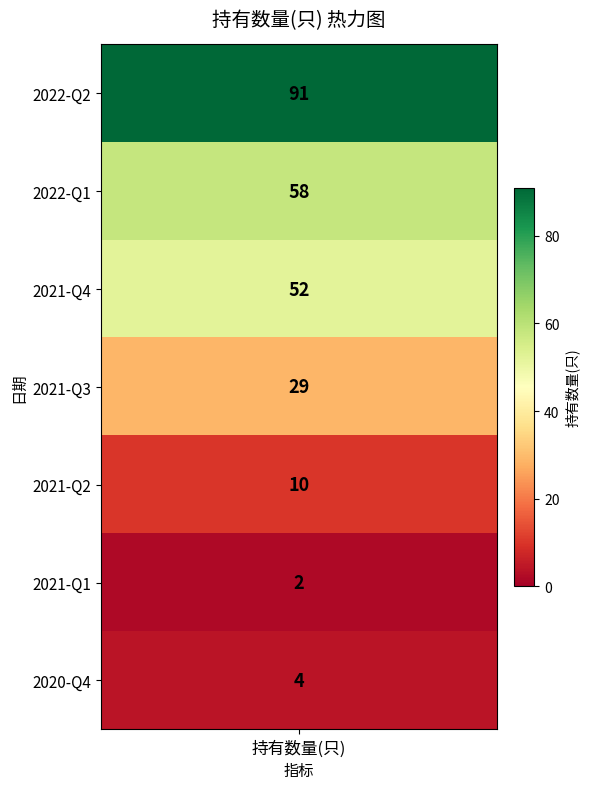

Rank the categories by value from highest to lowest.

2022-Q2, 2022-Q1, 2021-Q4, 2021-Q3, 2021-Q2, 2020-Q4, 2021-Q1